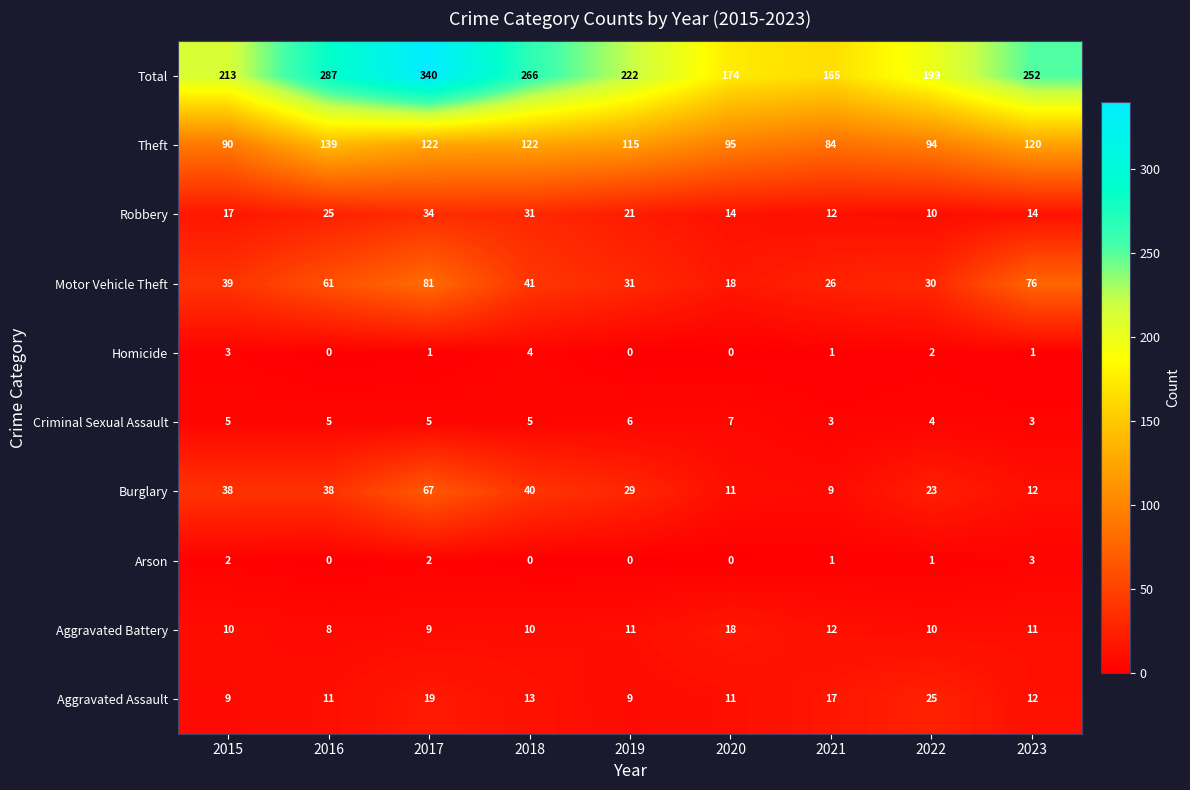

How many data points does each series have?

9